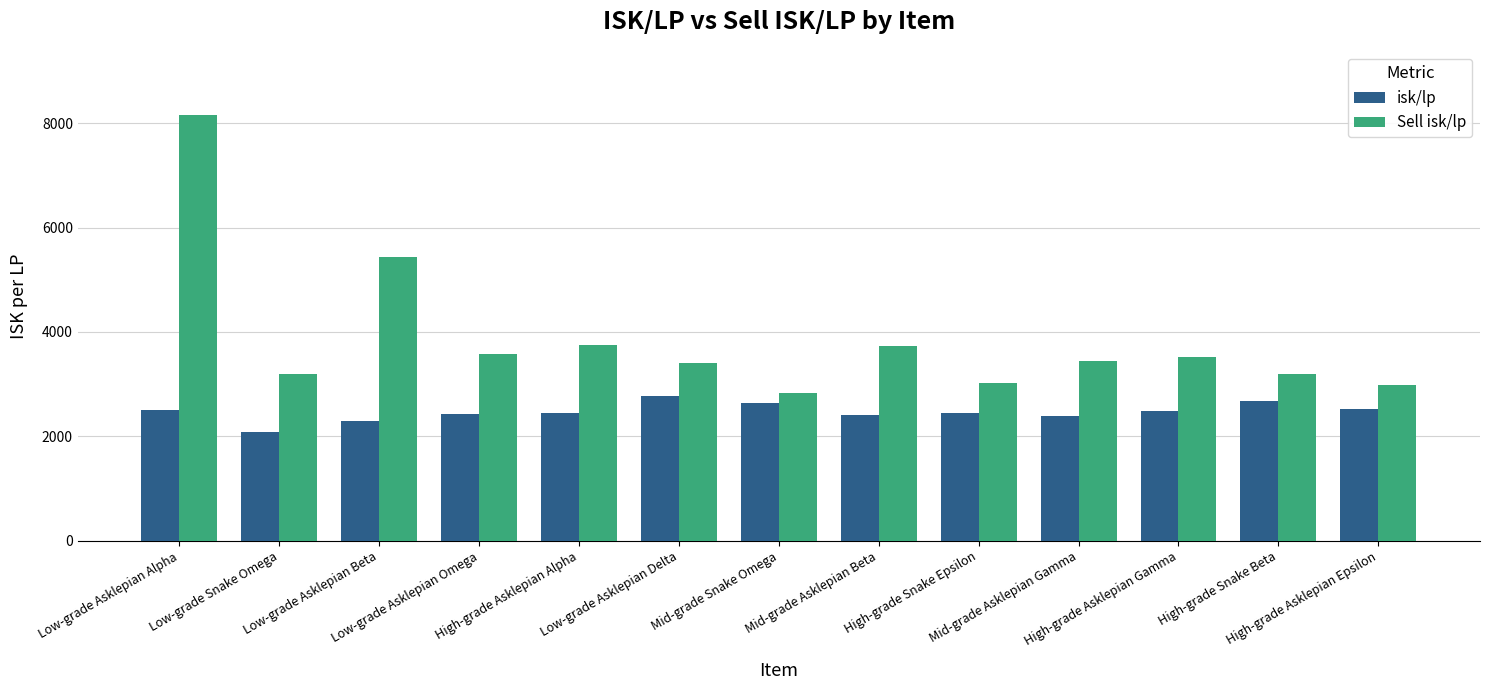

Count the number of data series in this chart.

2